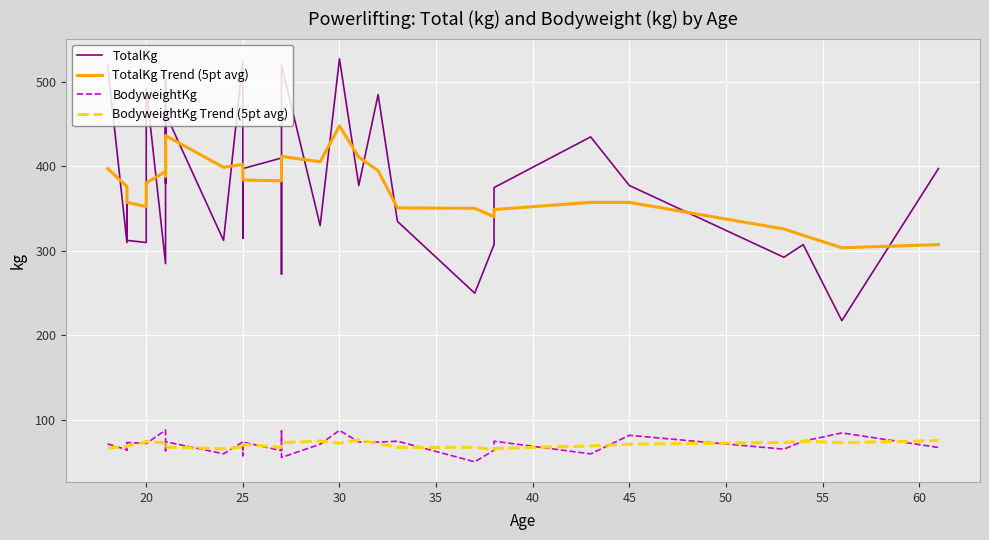

What is the highest value of the TotalKg series?

527.5